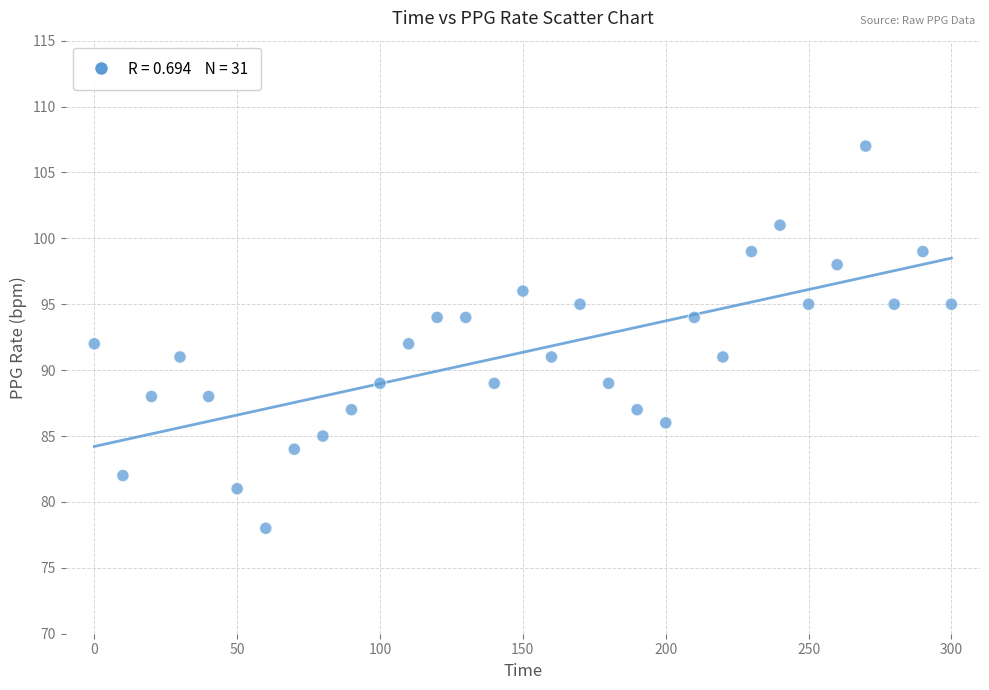

What is the range of X values (max minus min)?

300